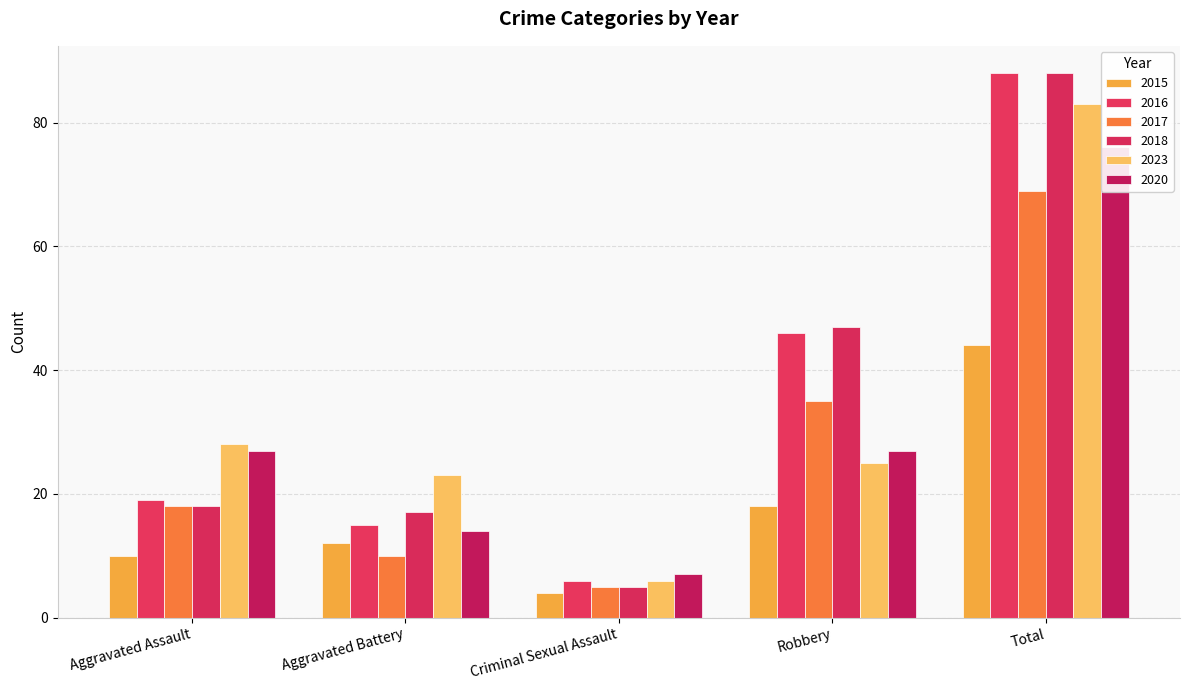

Which series has the largest total across all categories?

2018